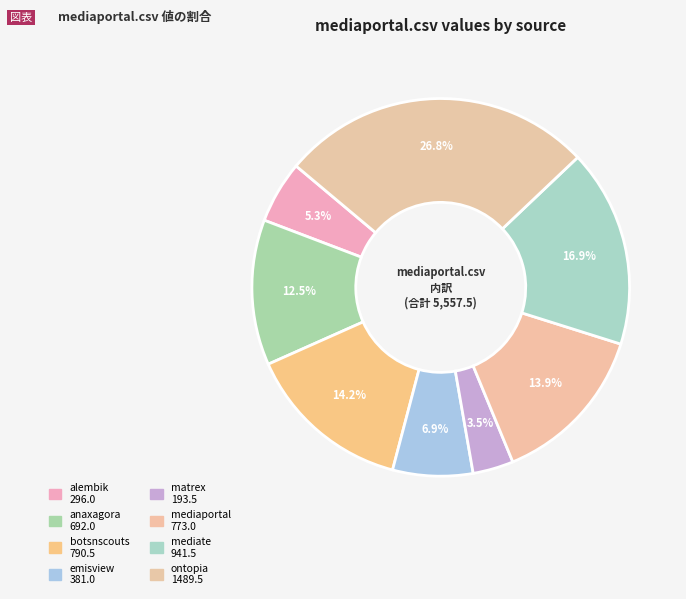

How many segments does this pie chart have?

8